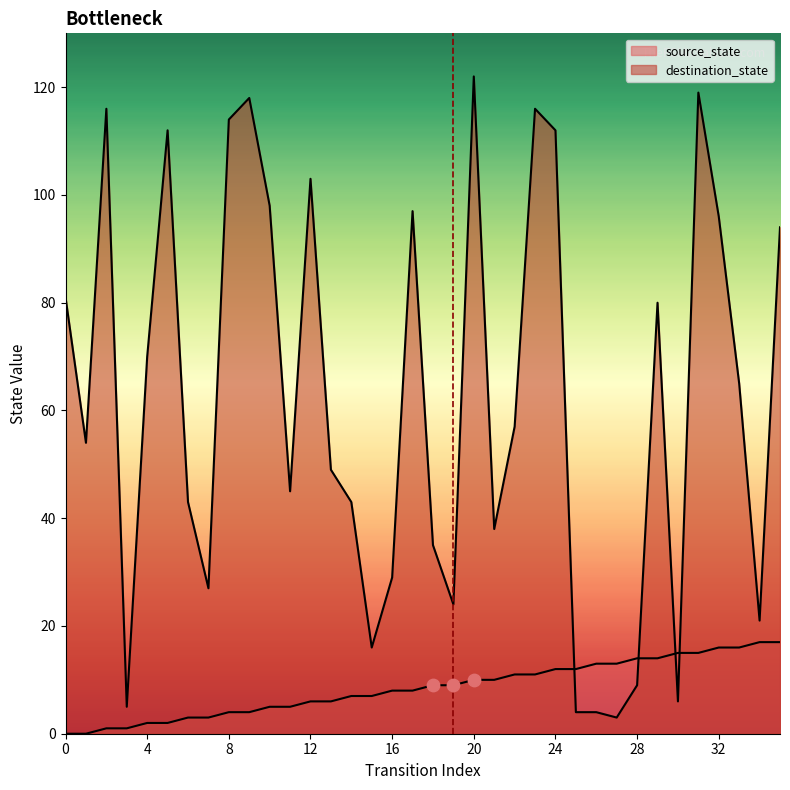

At which category is the sum across all series the highest?

31